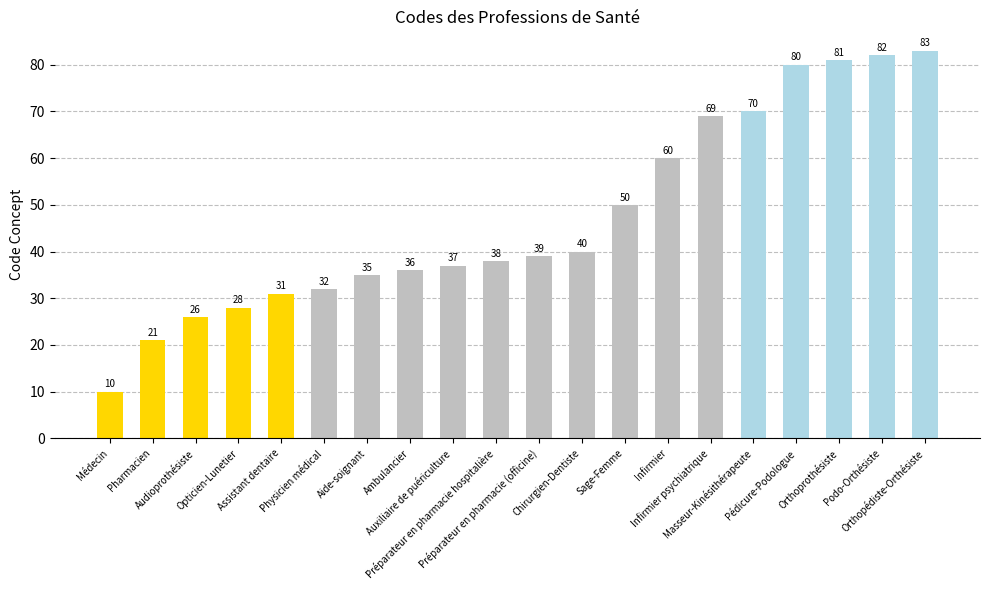

How many data points are less than 39?

10